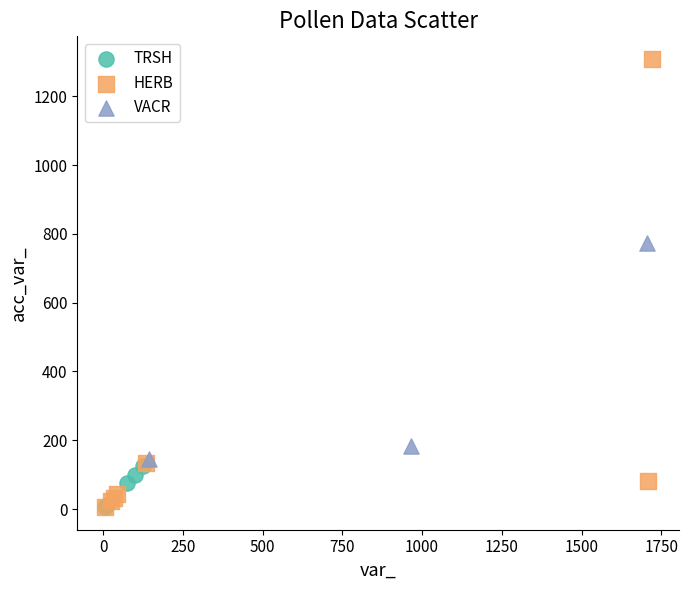

Which series reaches the maximum Y coordinate?

HERB